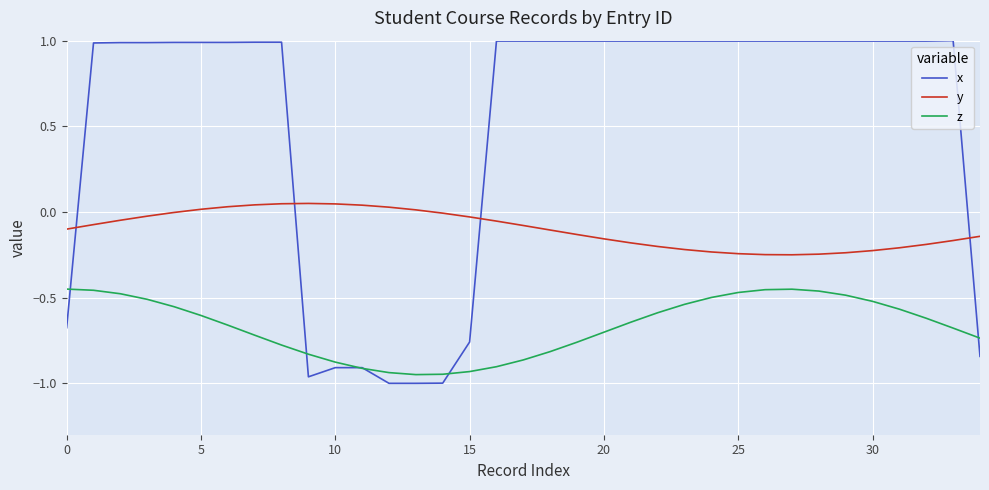

Which series has the largest total across all categories?

x